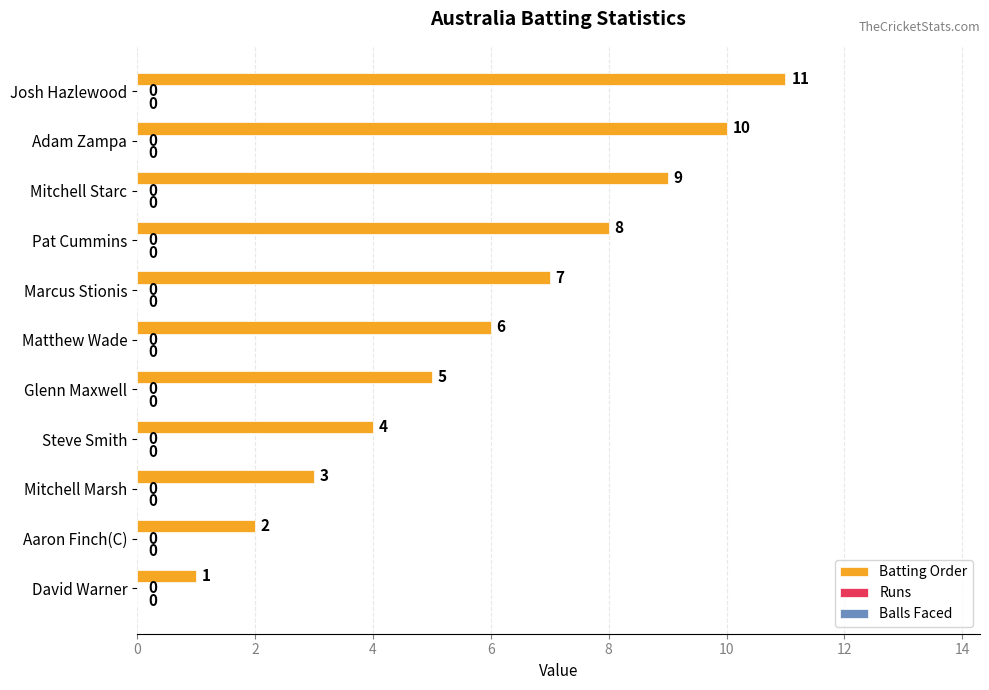

Does the chart contain any negative values?

No